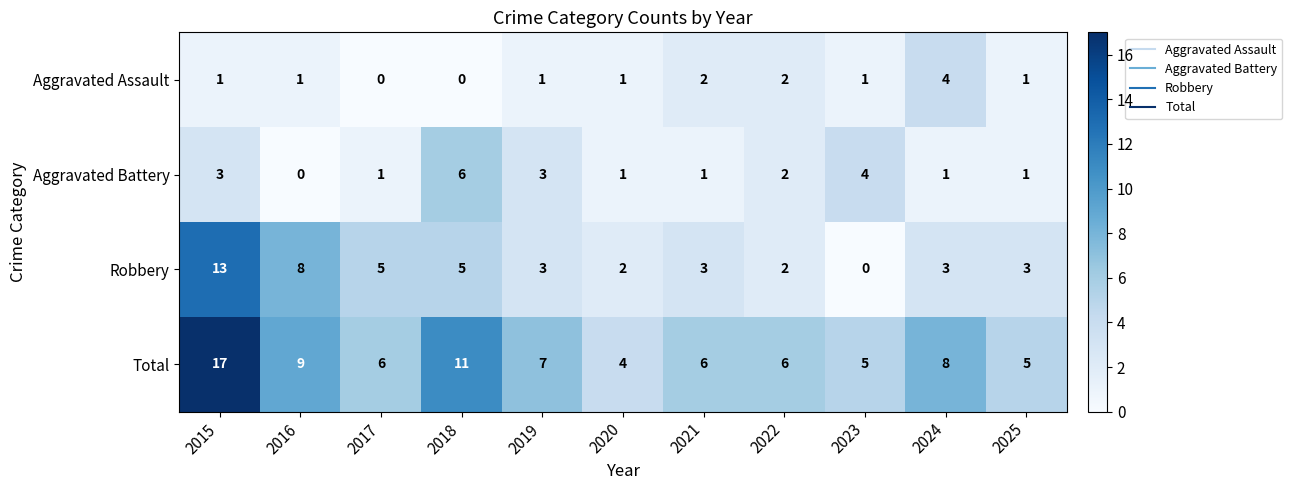

The Aggravated Assault series shows 1 at 2015. True or false?

True